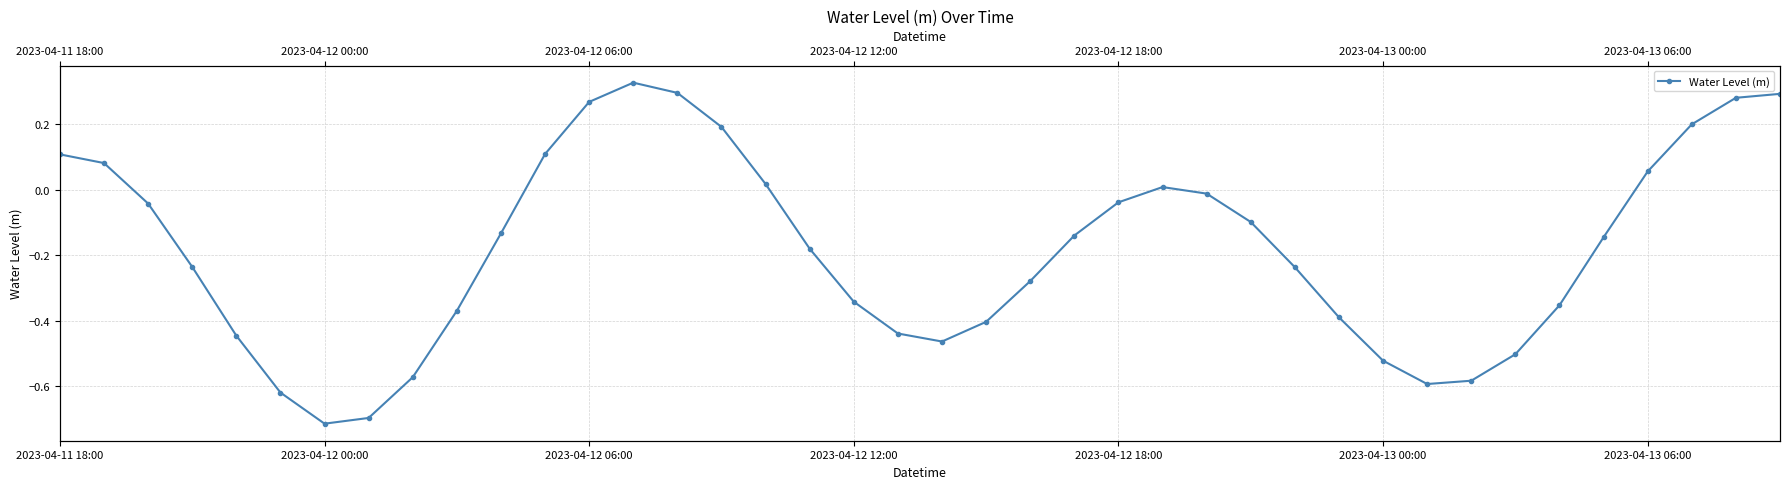

How many points are lower than both their immediate neighbors (excluding endpoints)?

3